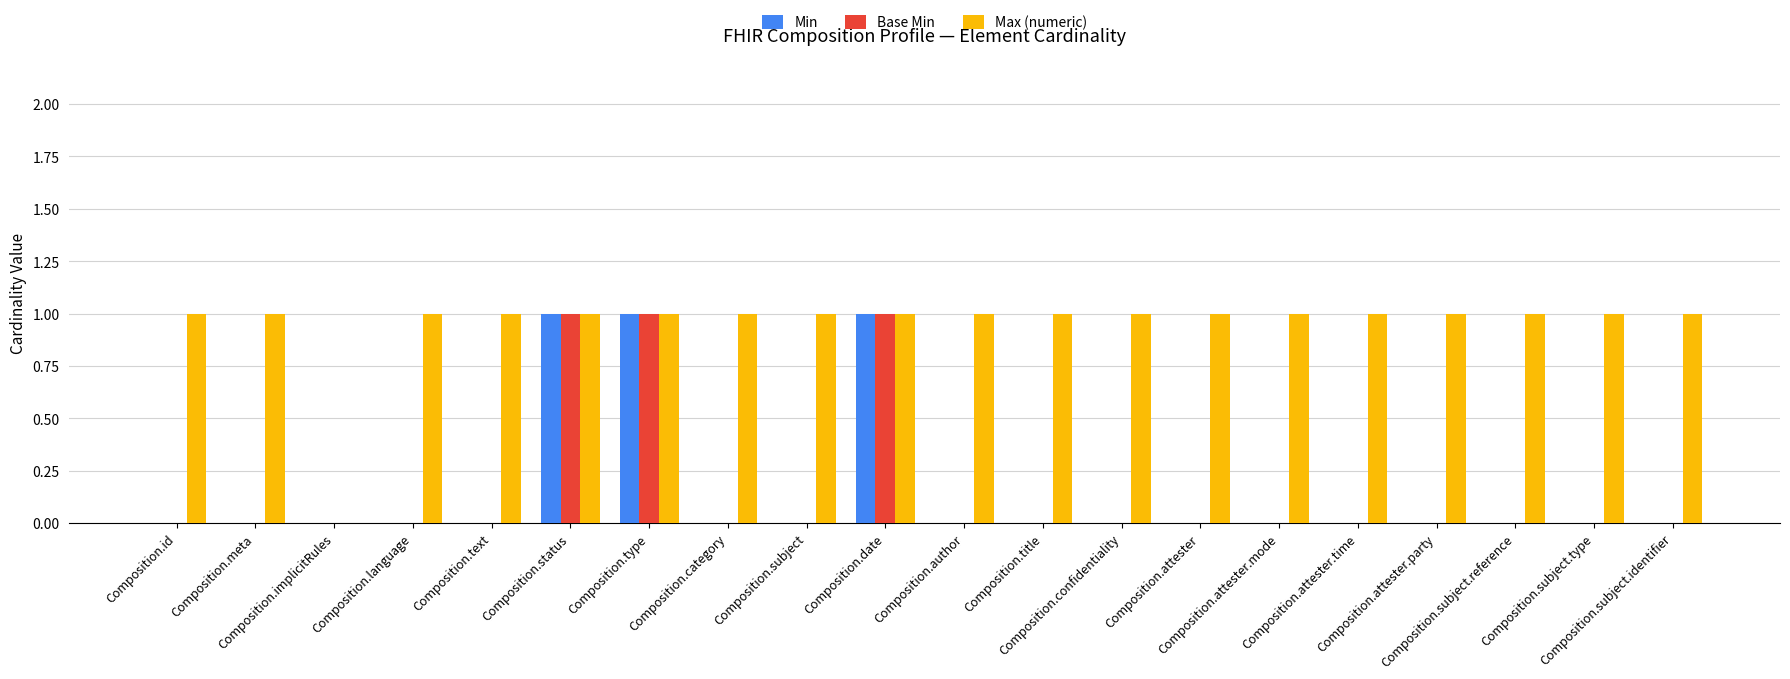

Which series has the largest total across all categories?

Max (numeric)